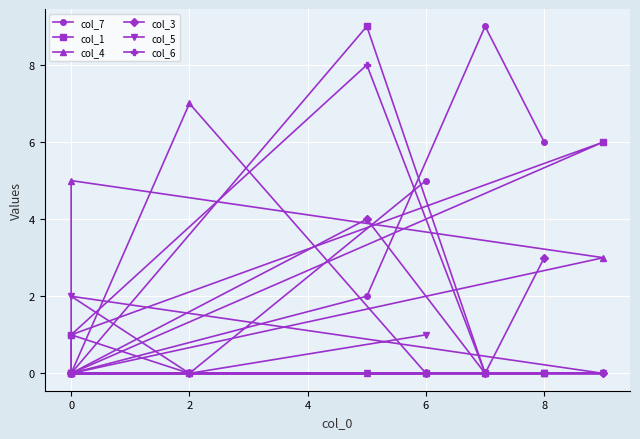

How many lines are shown in the chart?

6